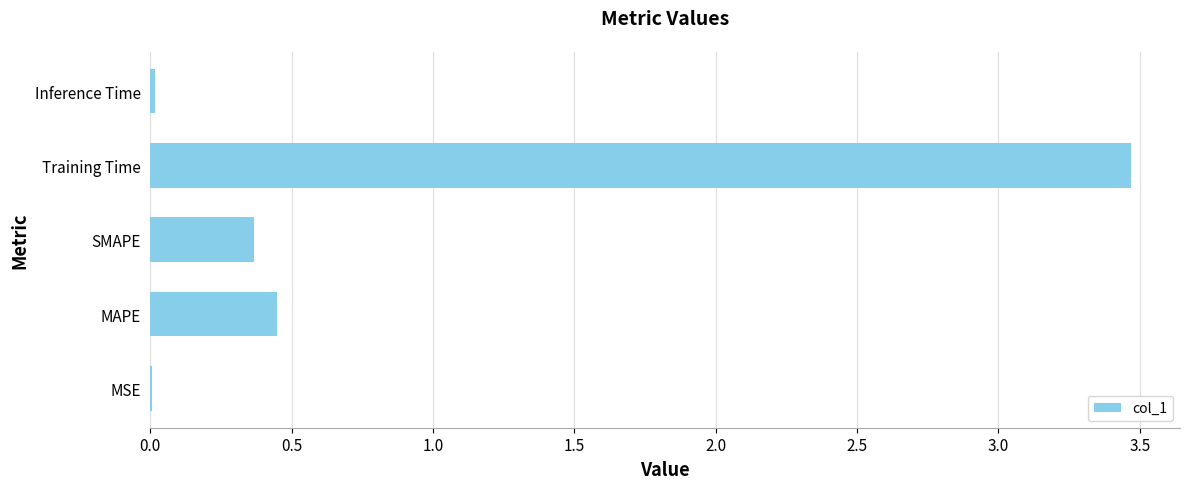

What is the sum of all values?

4.3